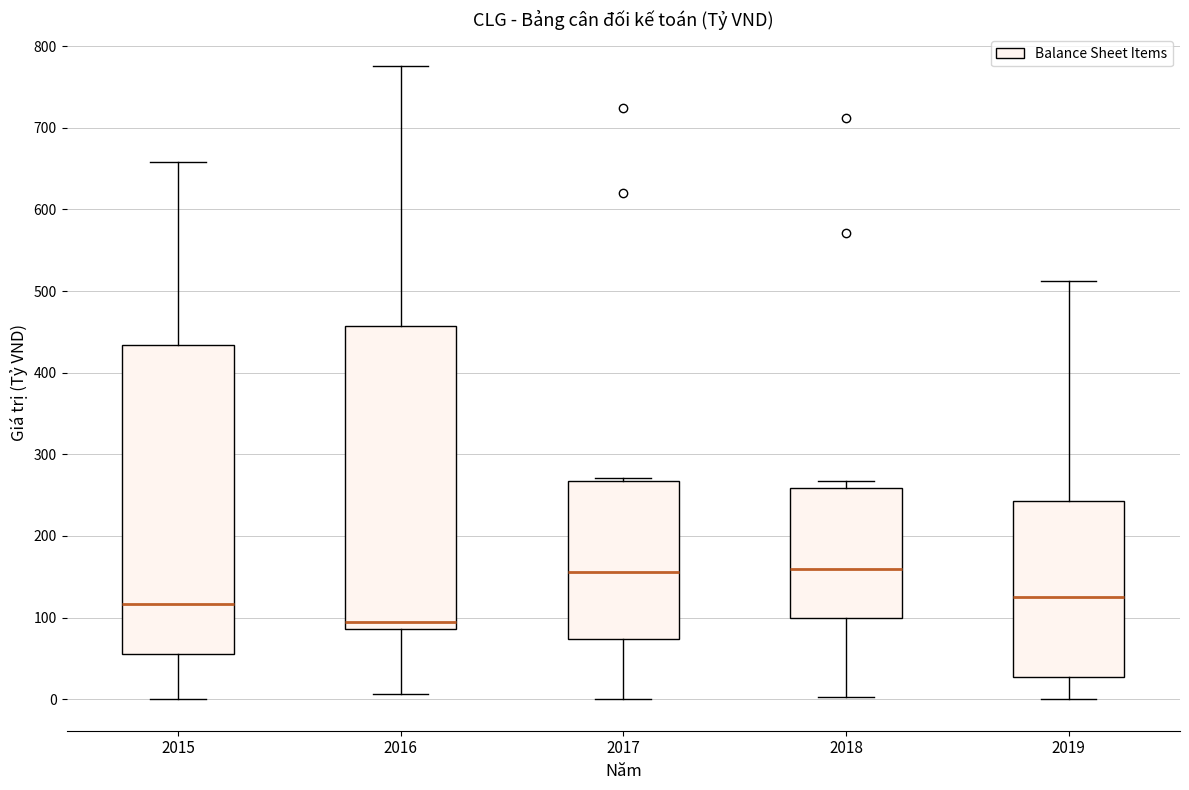

Which box has the lowest median line?

2016